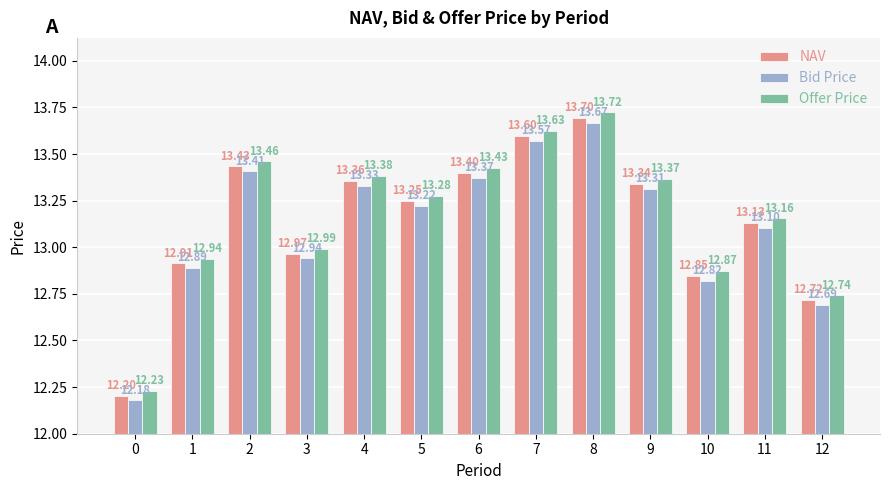

Rank the categories by Bid Price value from lowest to highest.

0, 12, 10, 1, 3, 11, 5, 9, 4, 6, 2, 7, 8